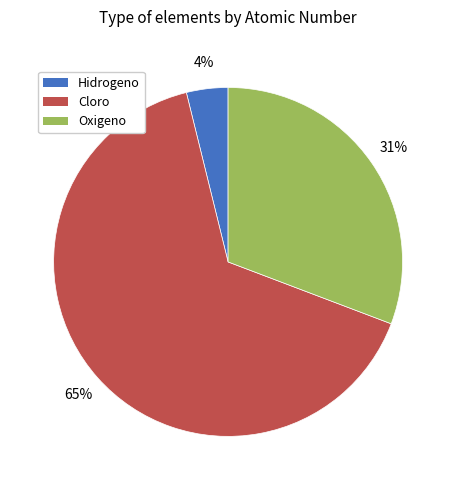

Which category has the smallest portion of the pie?

Hidrogeno